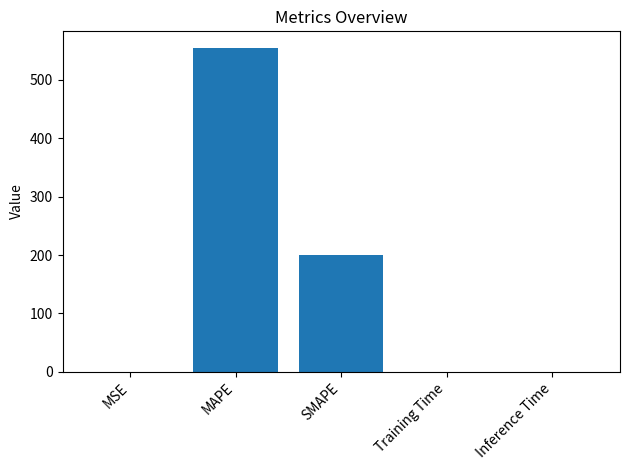

The chart shows a value of 555.6 at MAPE. True or false?

True